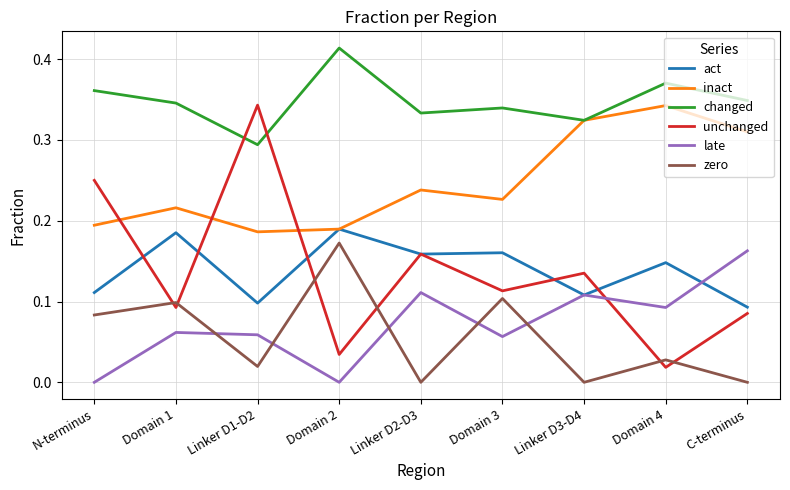

True or false: late and changed intersect in this chart.

False